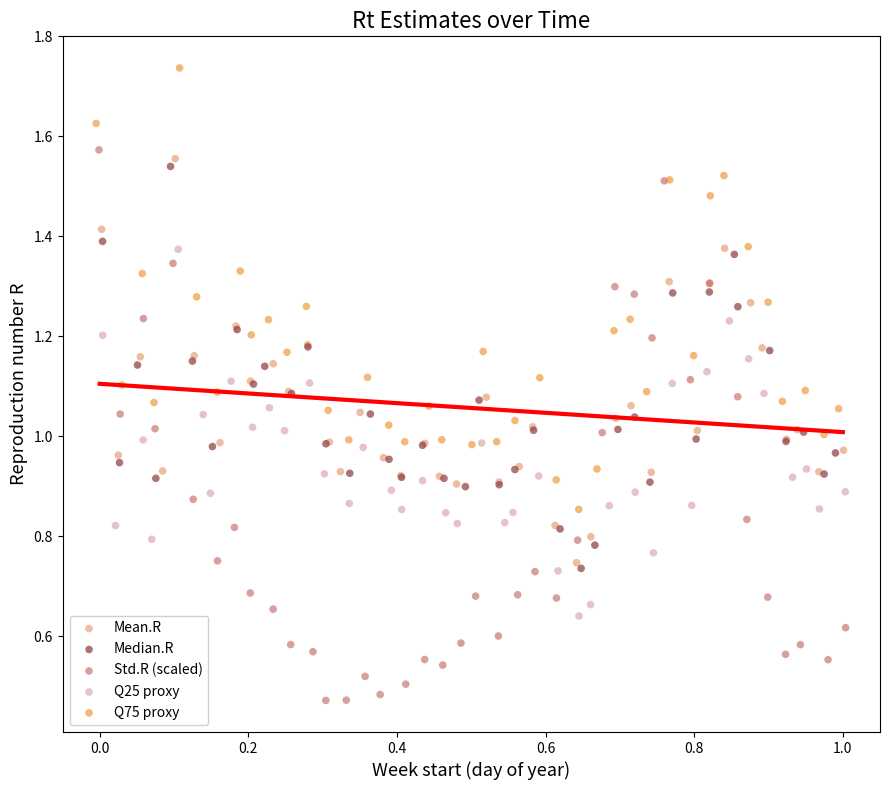

Which series reaches the maximum Y coordinate?

Q75 proxy